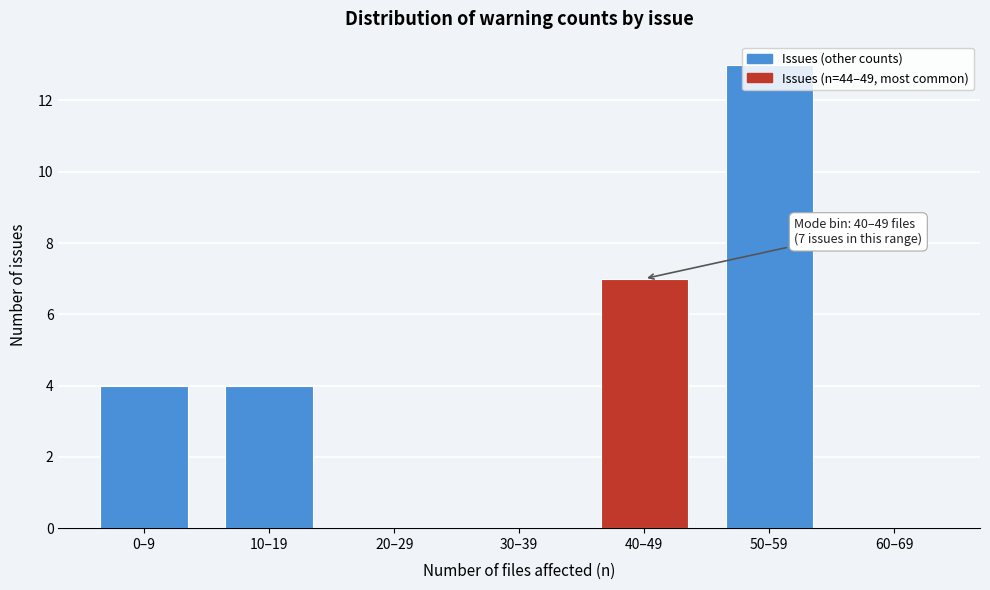

What is the sum of the values at 40–49 and 20–29?

7